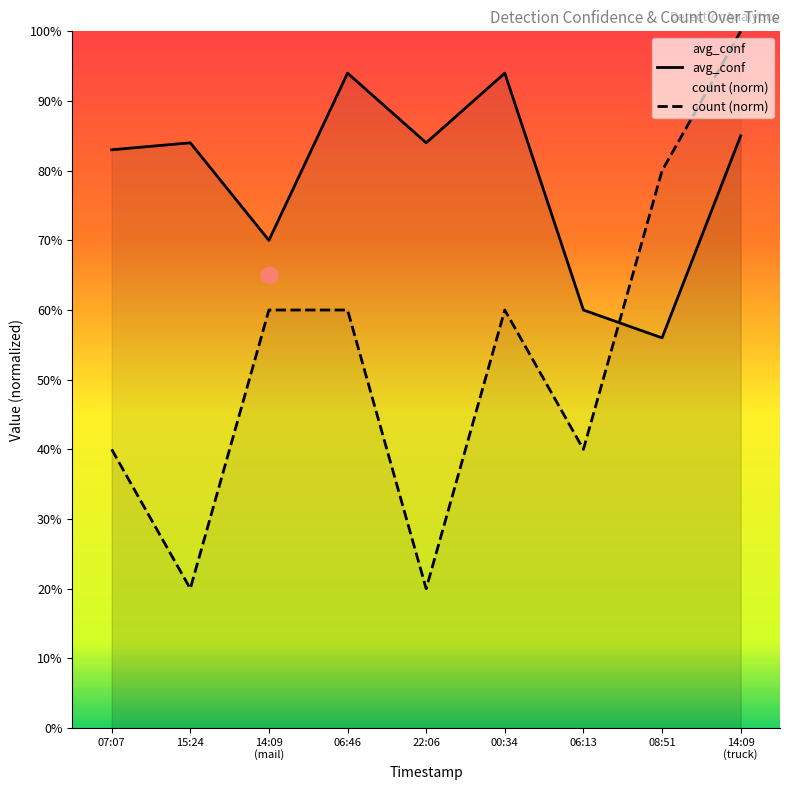

At 08:51, list the series in order from smallest to largest.

avg_conf, count (norm)